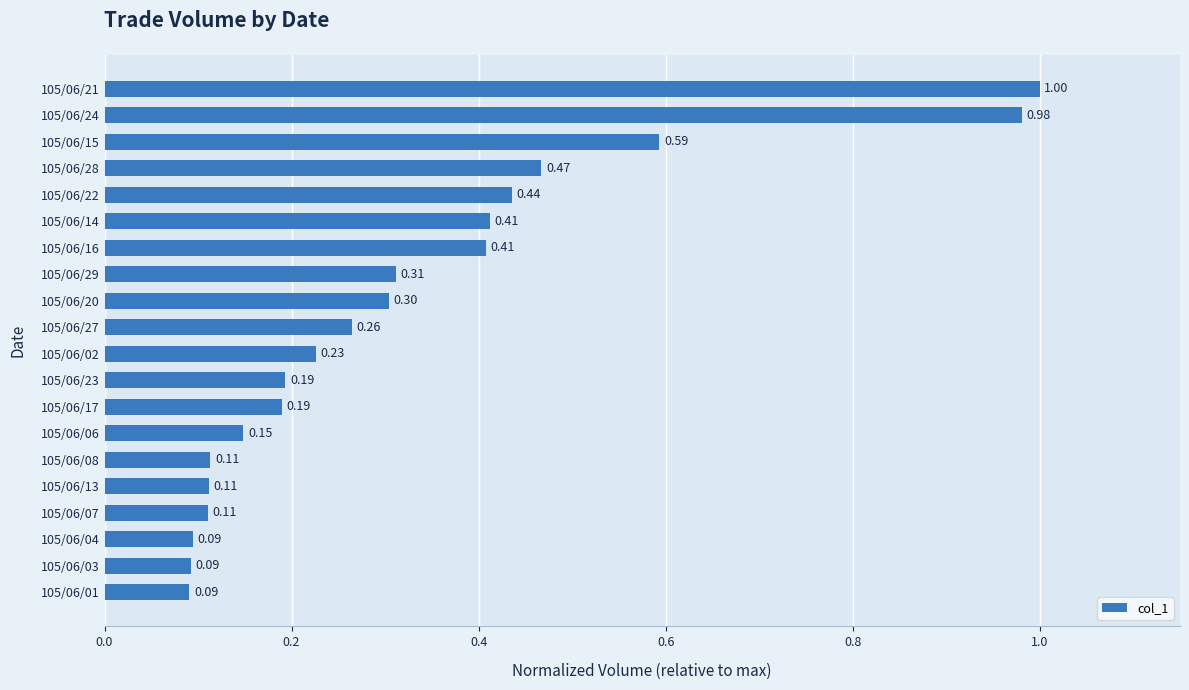

What is the difference between the maximum and minimum values?

0.9